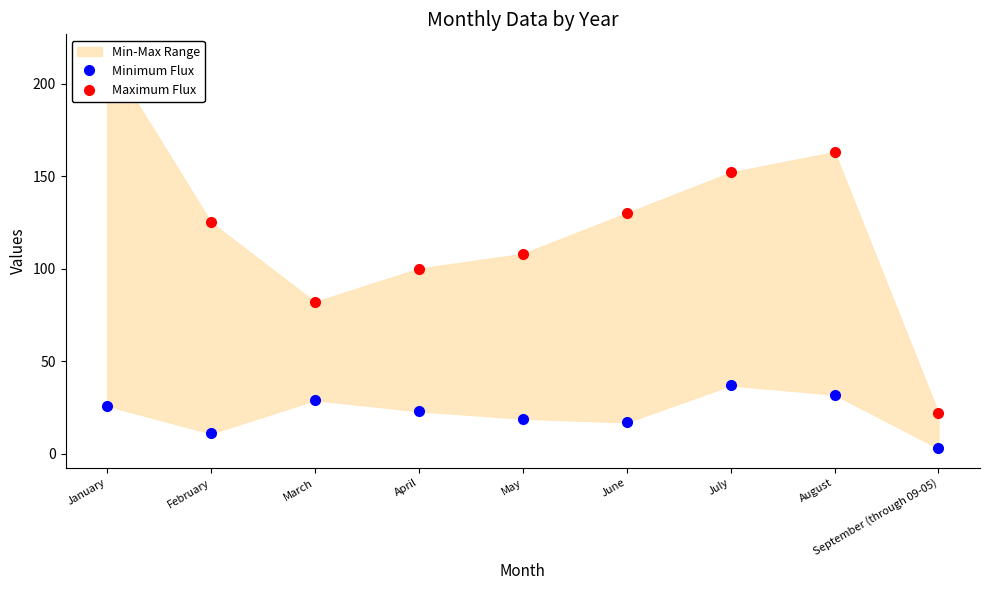

Which series has the widest spread of values?

Maximum Flux